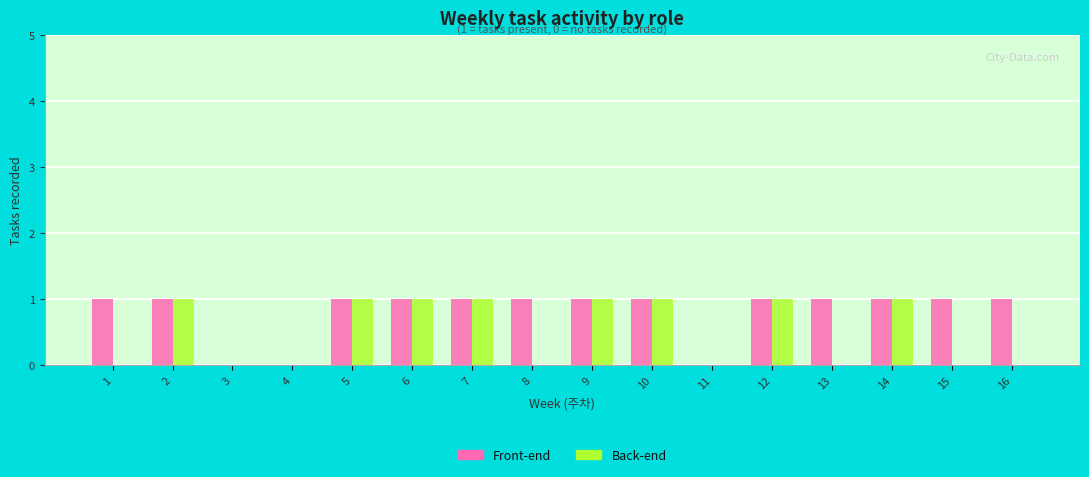

Is the value of Back-end at 2 greater than the value of Front-end at 4?

Yes